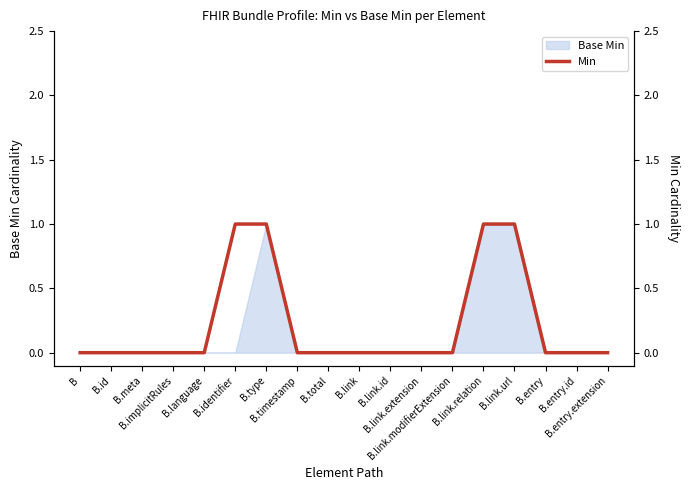

True or false: there are more than 1 points higher than both neighbors.

False